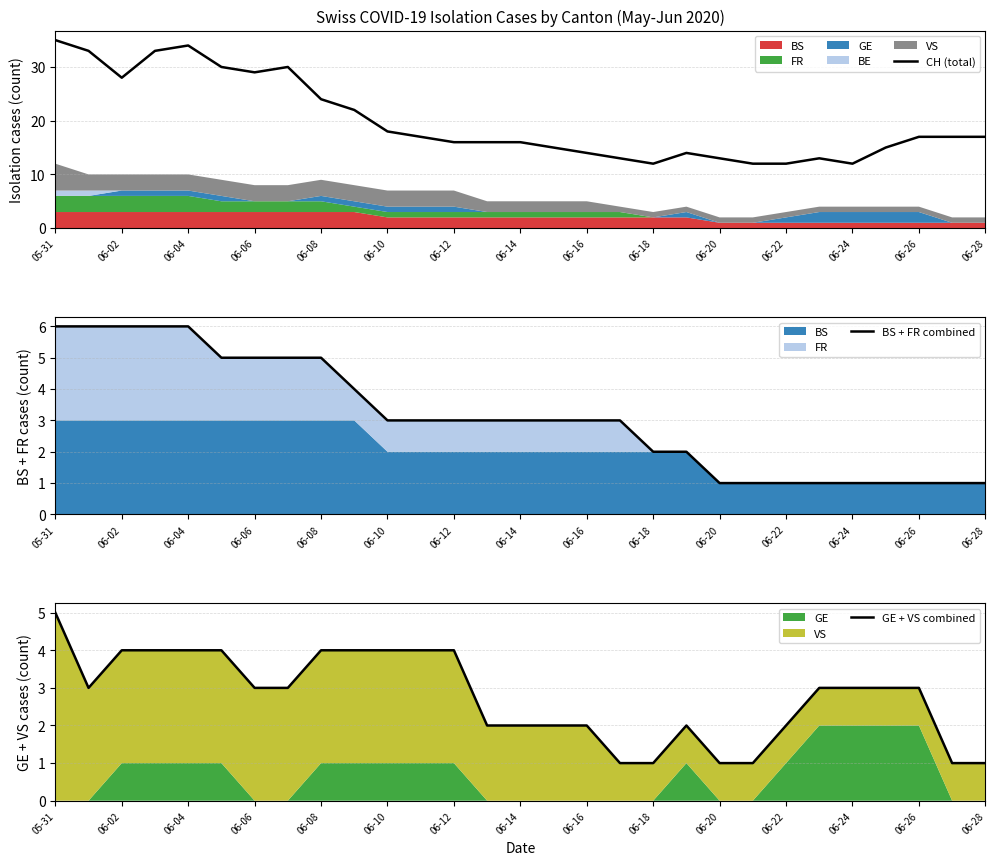

What is the minimum value for CH (total)?

12